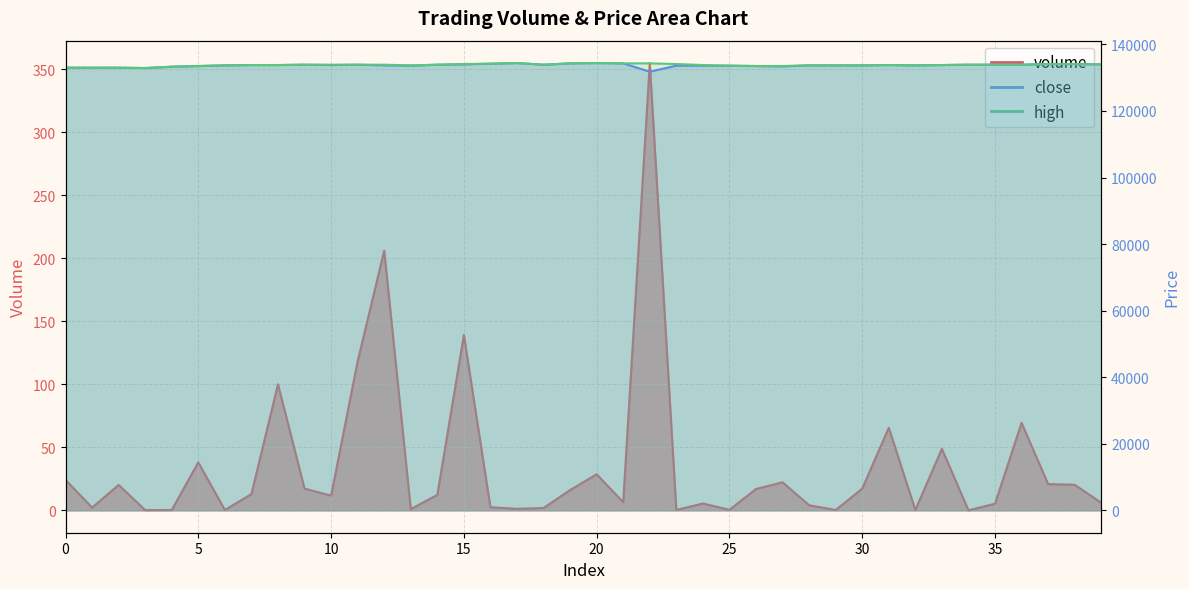

What is the value of the volume point at the 20th from the left?

16.1